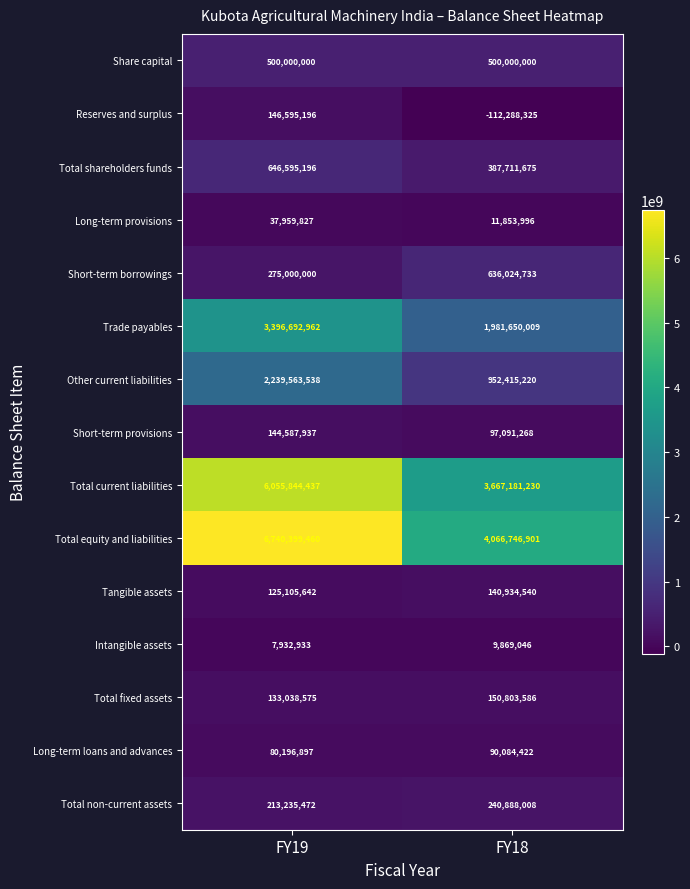

What is the approximate value of Other current liabilities at FY18, to the nearest 100?

952415200